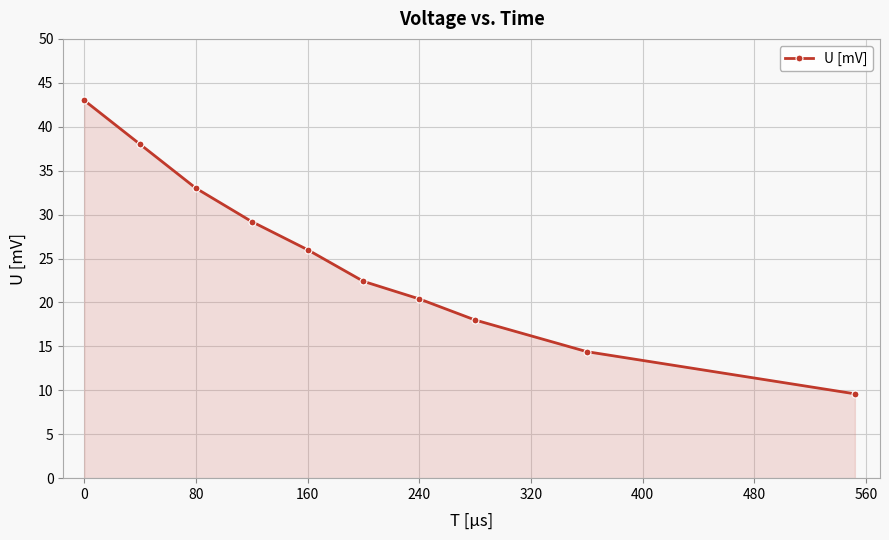

What is the greatest value displayed?

43.0